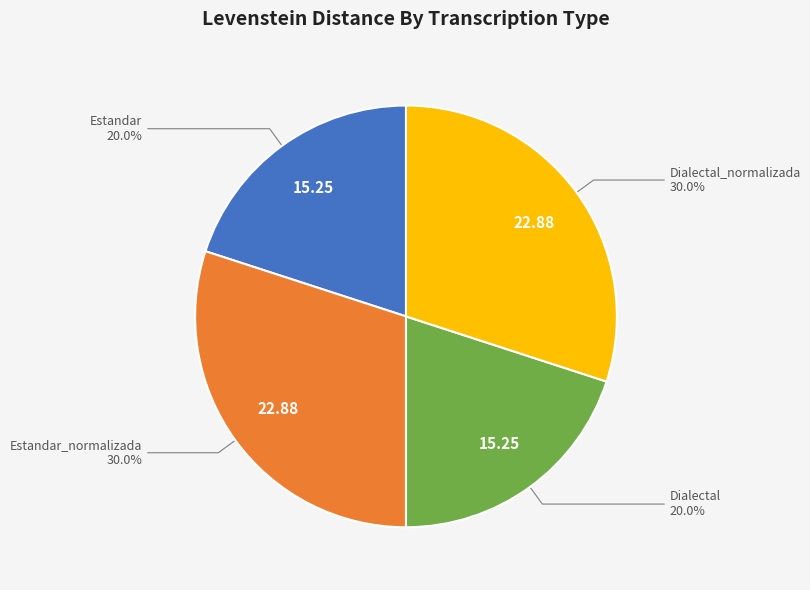

What percentage is the Dialectal_normalizada slice, to the nearest percent?

30%